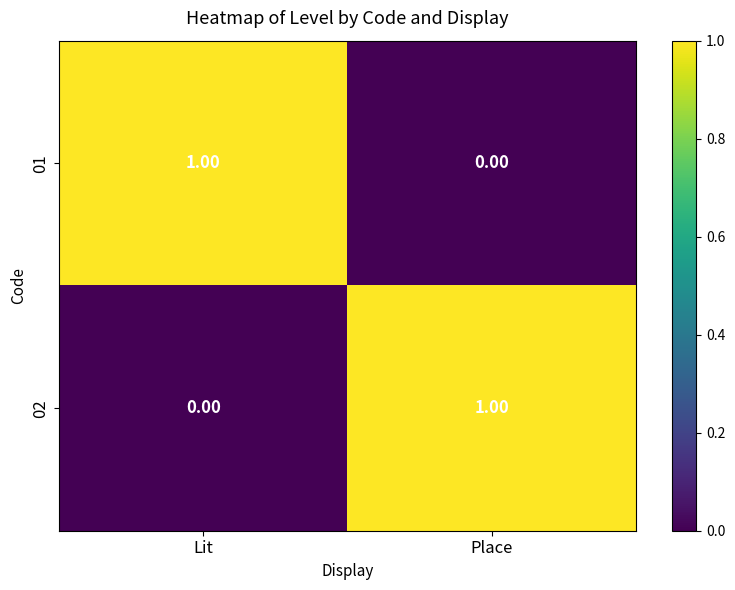

How many data points does each series have?

2